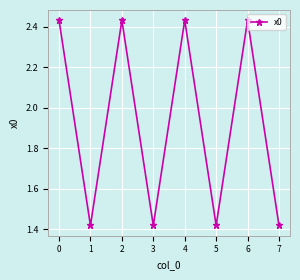

Where is the first local maximum?

2